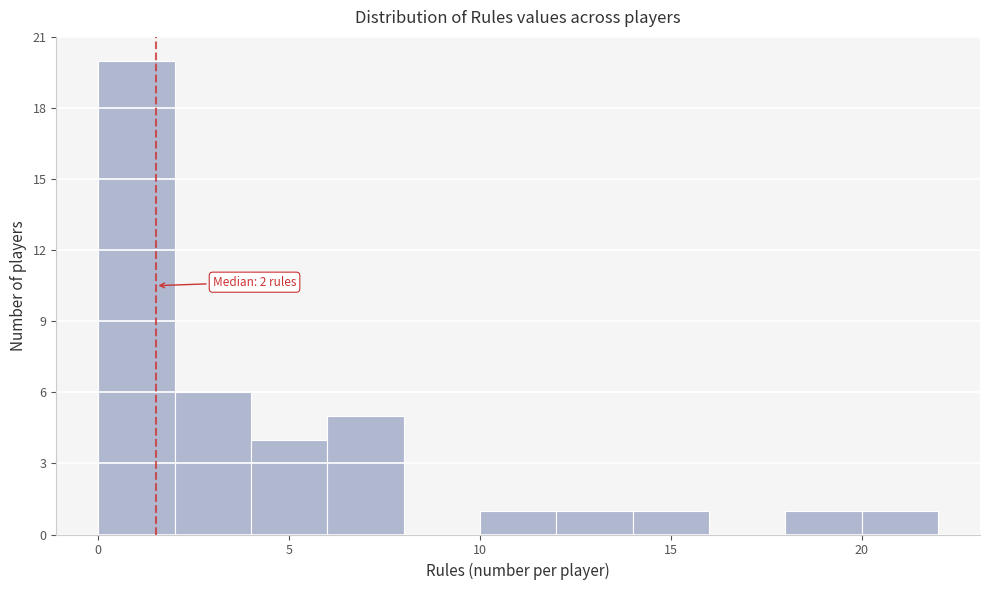

Which range on the x-axis has the tallest bar?

0 to 2